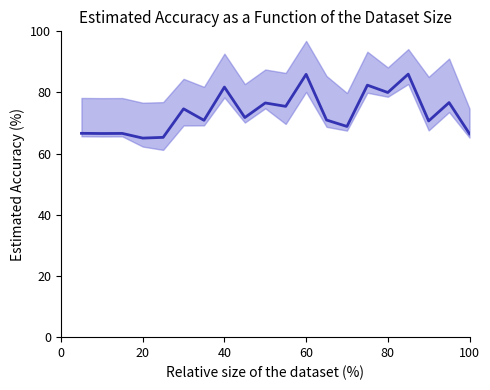

Count the number of values greater than 71.

10